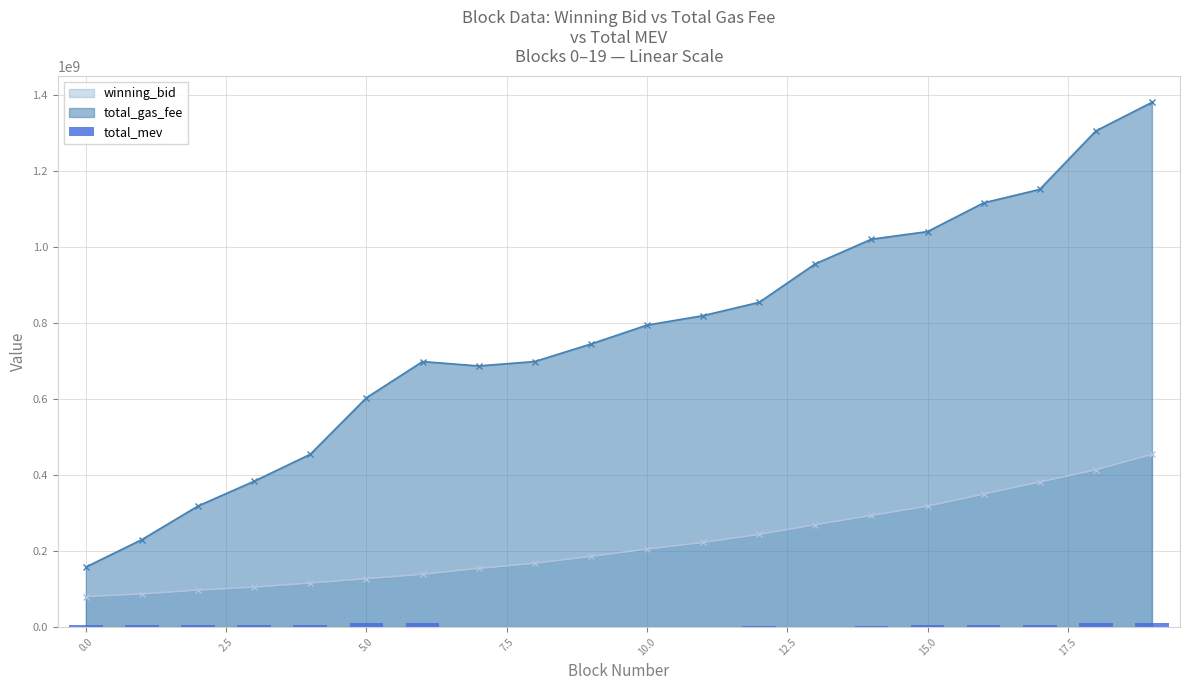

Does the chart contain any negative values?

No